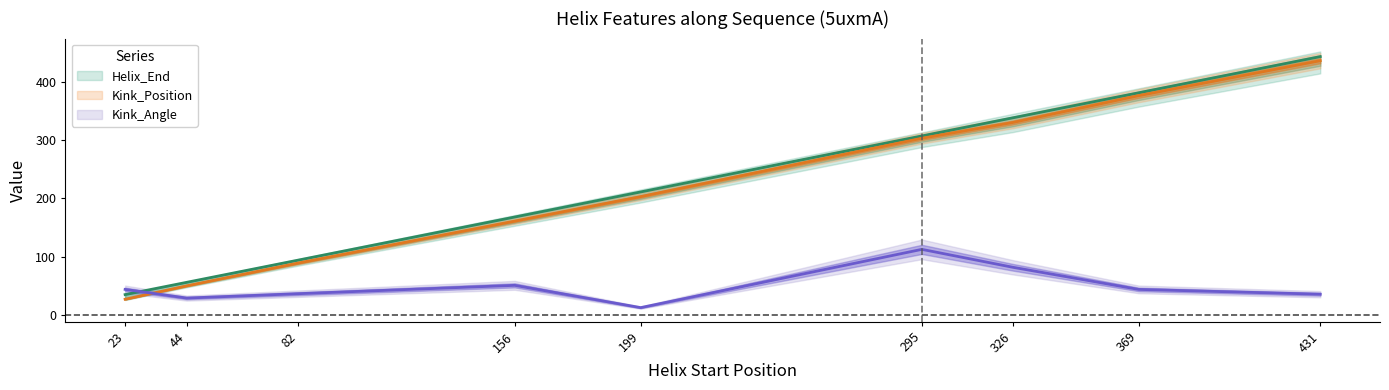

True or false: Helix_End has a value of 222.4 at 326.

False